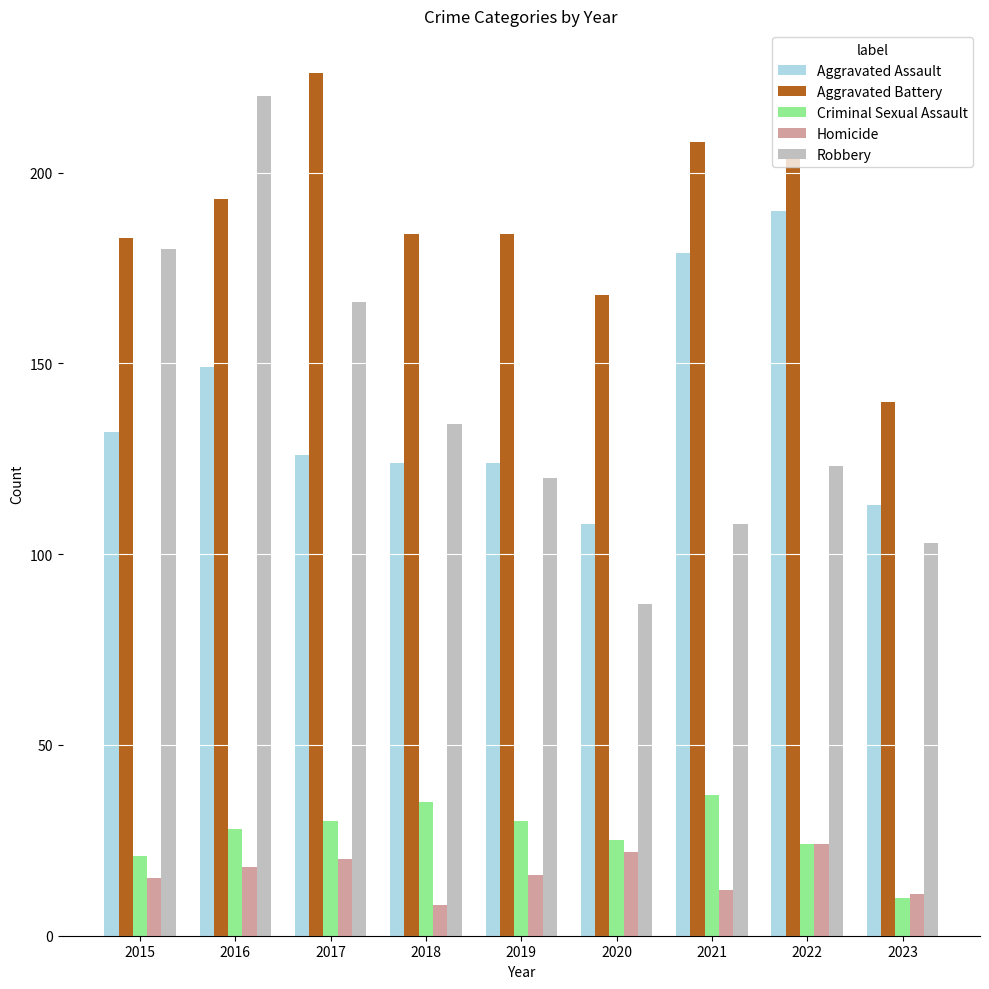

At which category does the chart reach its peak across all series?

2017